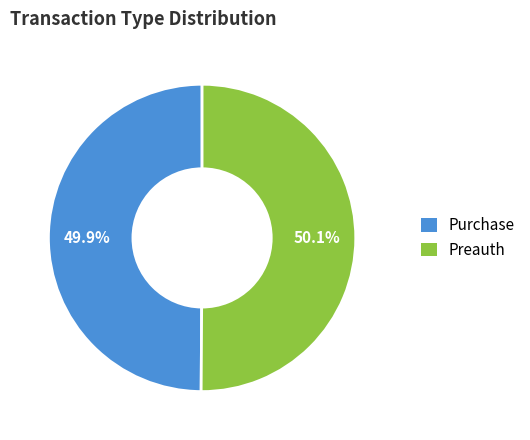

What is the ratio of the value at Purchase to the value at Preauth?

1.0